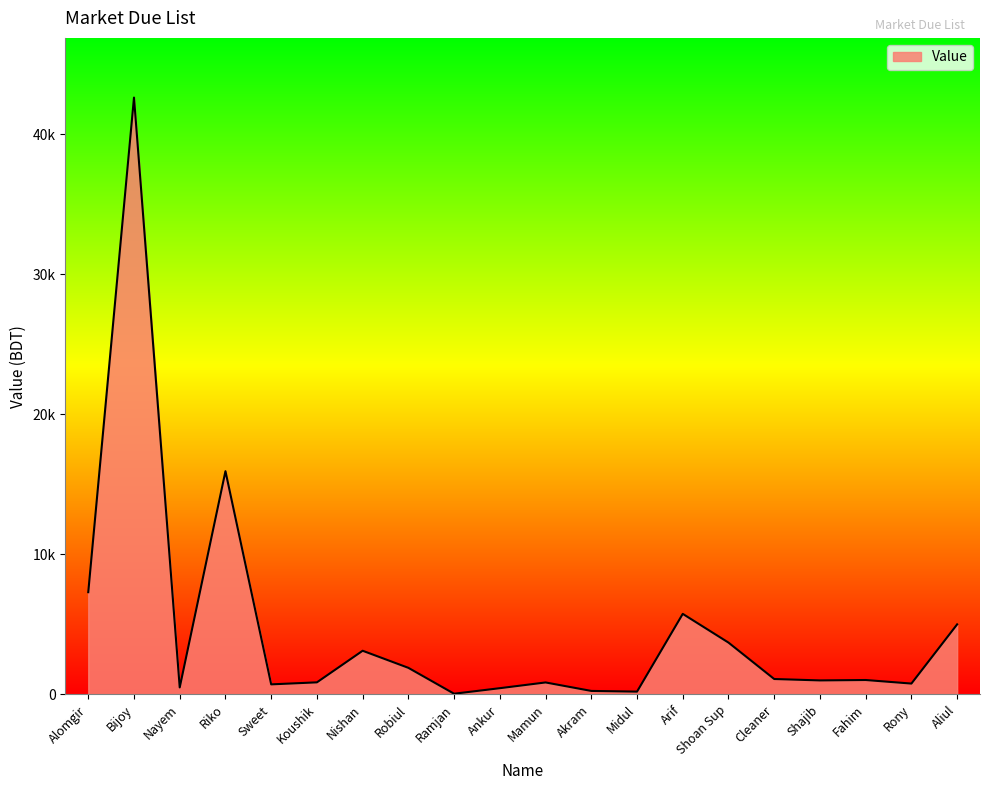

What is the label of the 3rd point from the left?

Nayem